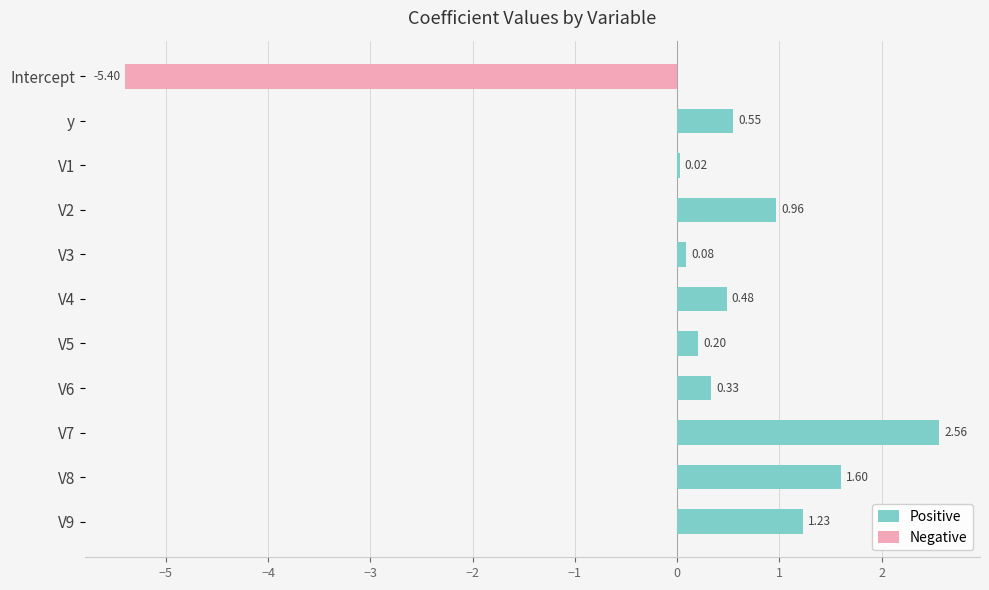

What position from the right is V6?

4